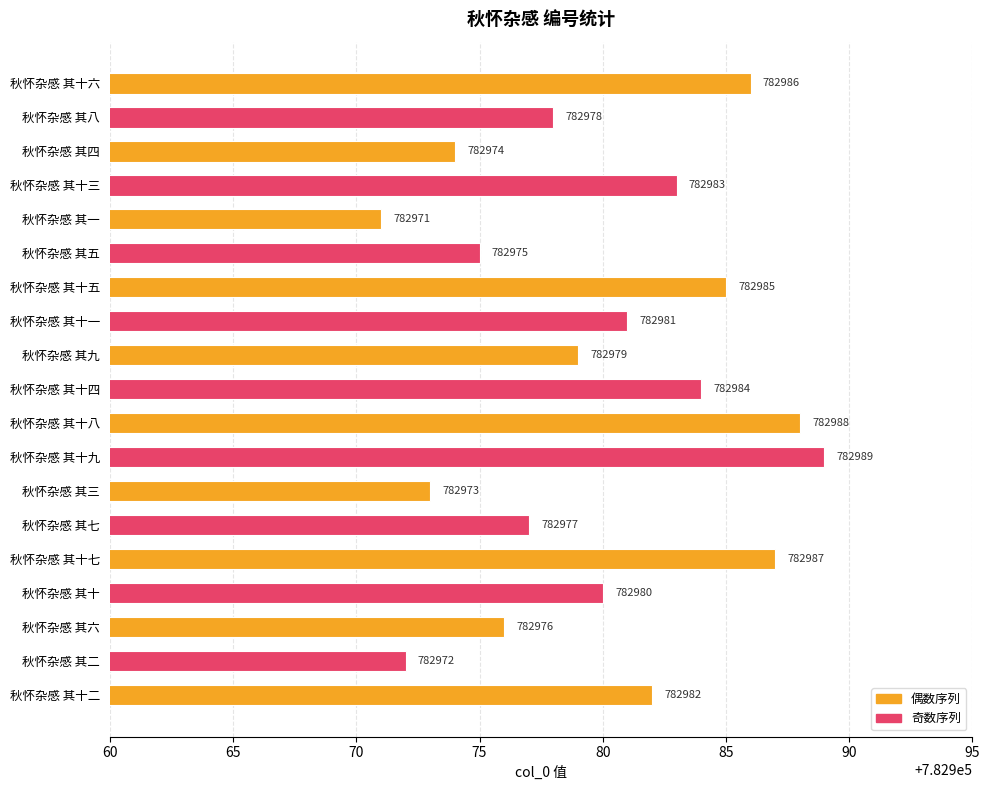

List the labels in order of value, smallest first.

秋怀杂感 其一, 秋怀杂感 其二, 秋怀杂感 其三, 秋怀杂感 其四, 秋怀杂感 其五, 秋怀杂感 其六, 秋怀杂感 其七, 秋怀杂感 其八, 秋怀杂感 其九, 秋怀杂感 其十, 秋怀杂感 其十一, 秋怀杂感 其十二, 秋怀杂感 其十三, 秋怀杂感 其十四, 秋怀杂感 其十五, 秋怀杂感 其十六, 秋怀杂感 其十七, 秋怀杂感 其十八, 秋怀杂感 其十九